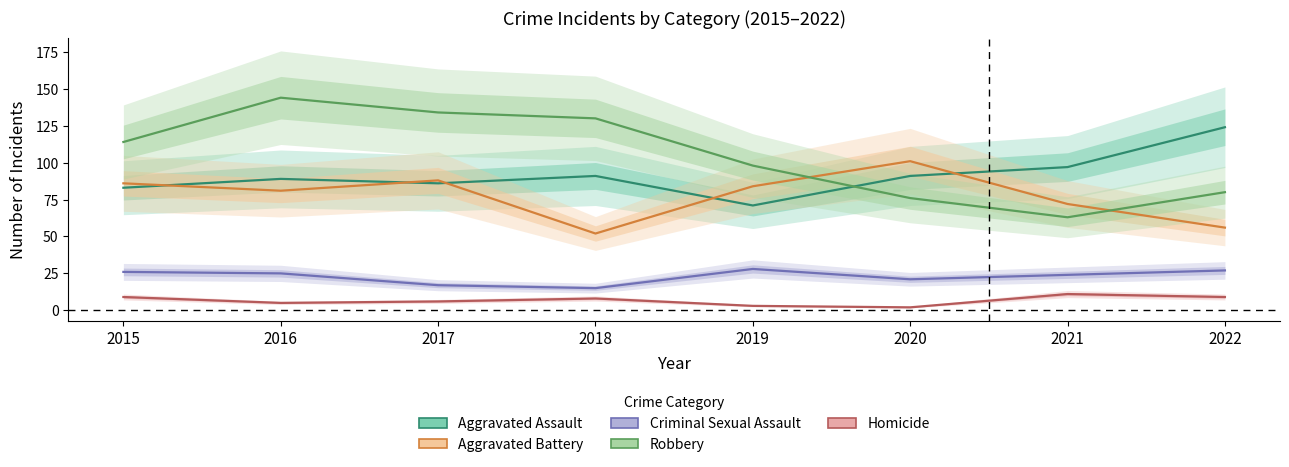

True or false: Criminal Sexual Assault and Homicide cross at least once.

False